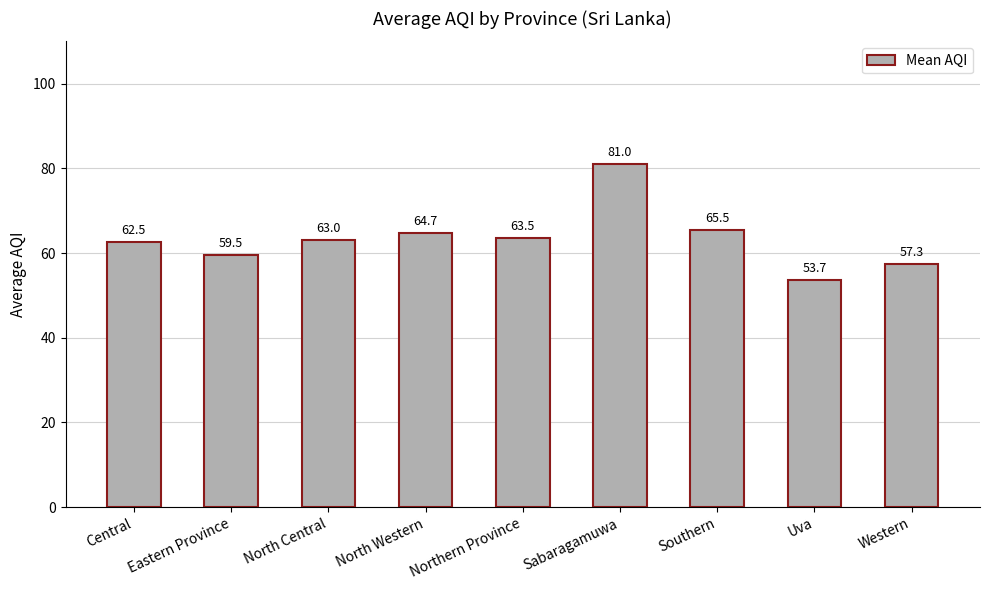

Reading right to left, list all the values displayed in this chart.

Western=57.3	Uva=53.7	Southern=65.5	Sabaragamuwa=81.0	Northern Province=63.5	North Western=64.7	North Central=63.0	Eastern Province=59.5	Central=62.5